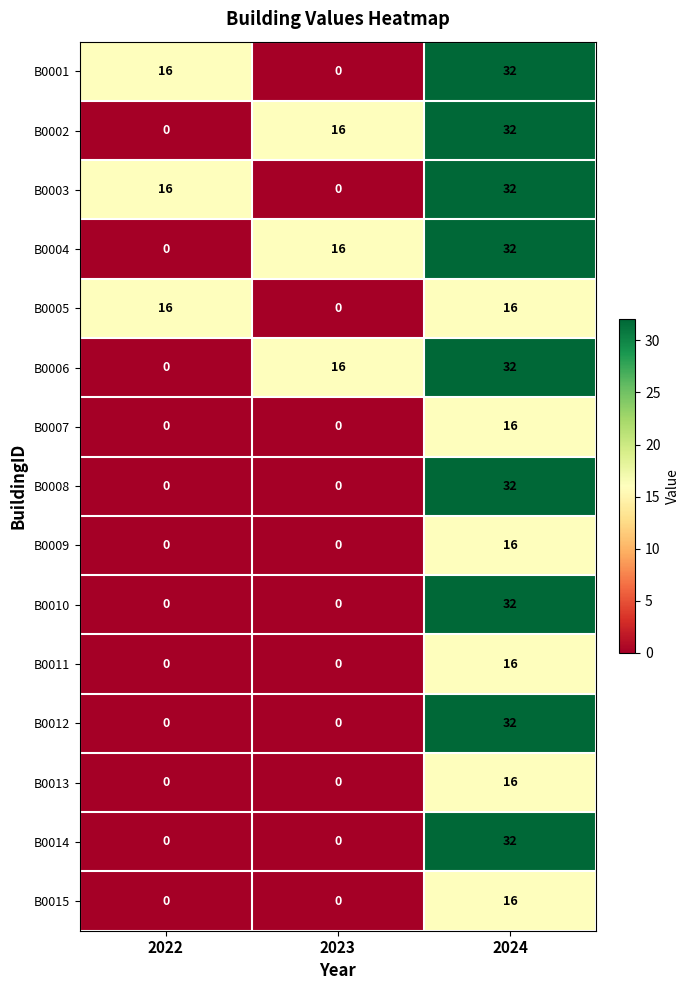

Which category has the highest value across all series?

2024